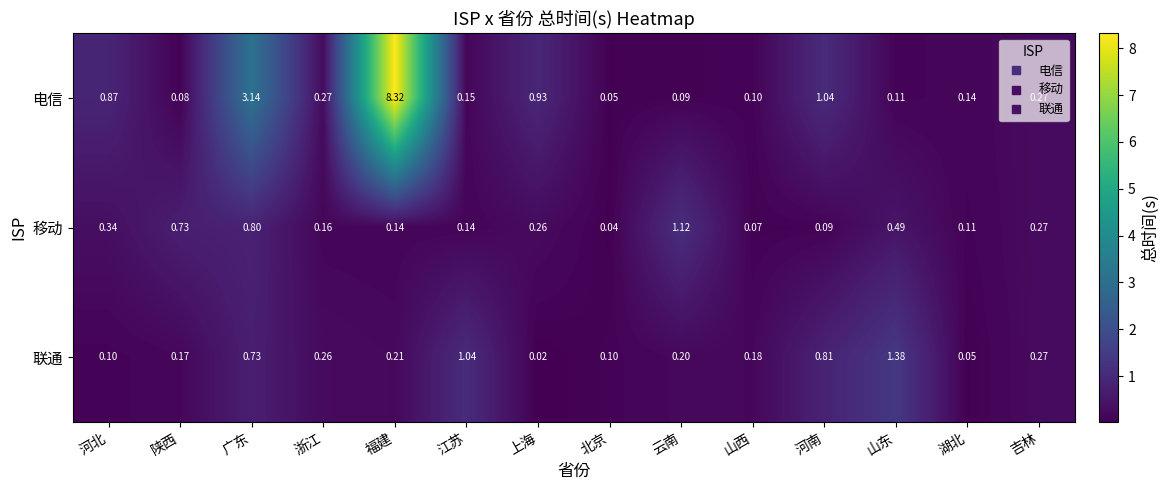

Which category has the lowest value across all series?

上海